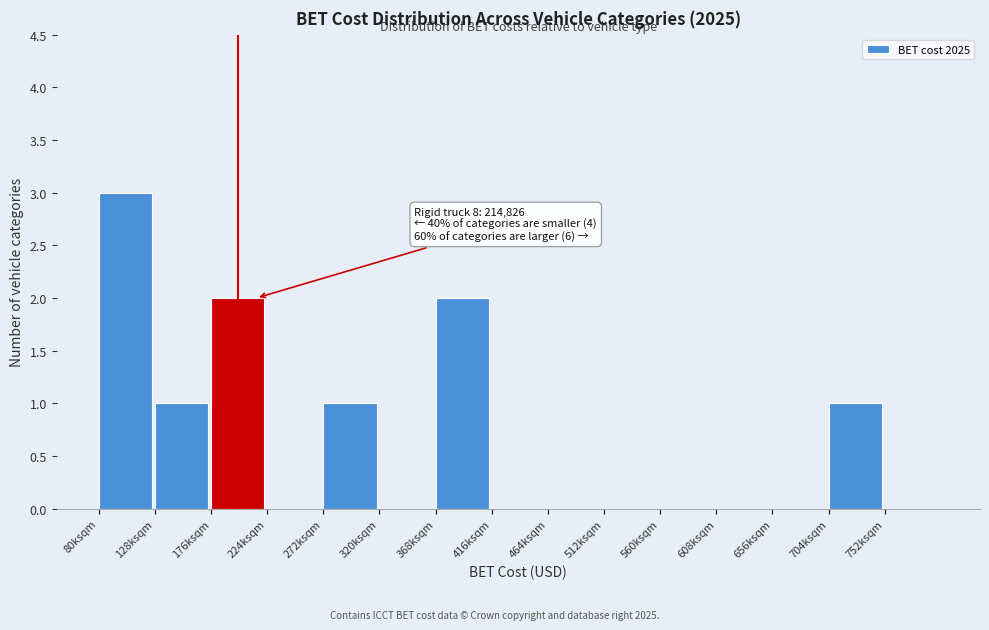

Reading left to right, transcribe all the data shown in this chart.

80ksqm=3	128ksqm=1	176ksqm=2	224ksqm=0	272ksqm=1	320ksqm=0	368ksqm=2	416ksqm=0	464ksqm=0	512ksqm=0	560ksqm=0	608ksqm=0	656ksqm=0	704ksqm=1	752ksqm=0